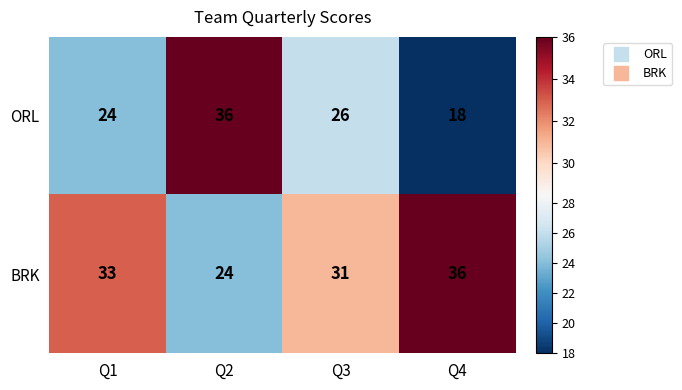

List the labels in order of ORL value, smallest first.

Q4, Q1, Q3, Q2